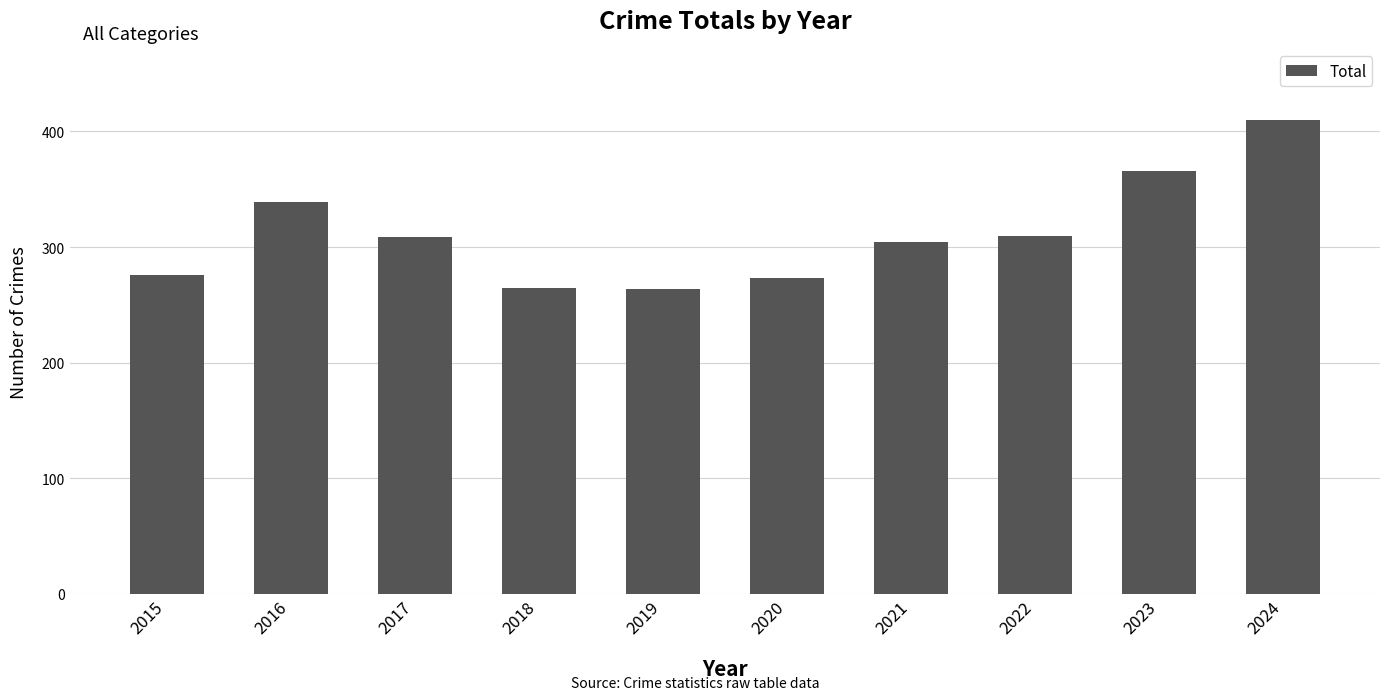

What is the ratio of the value at 2024 to the value at 2019?

1.6